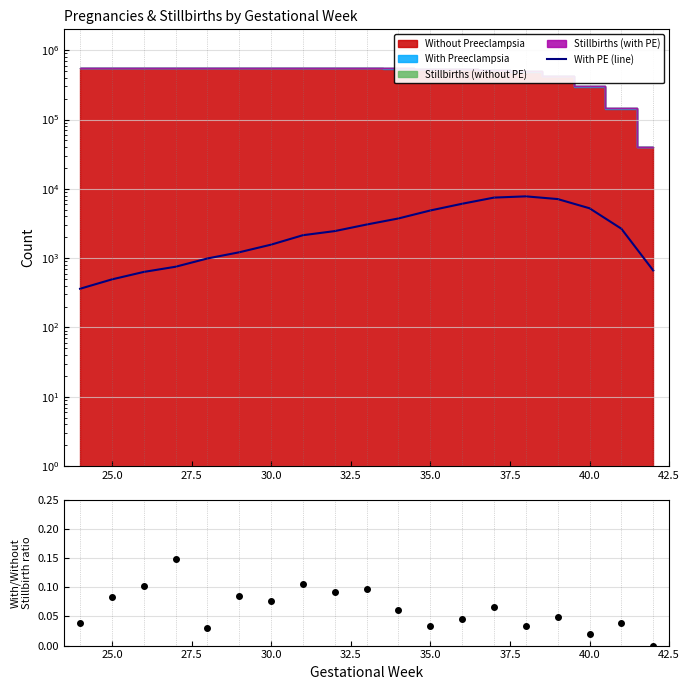

What is the value of the 16th point from the left?

7122